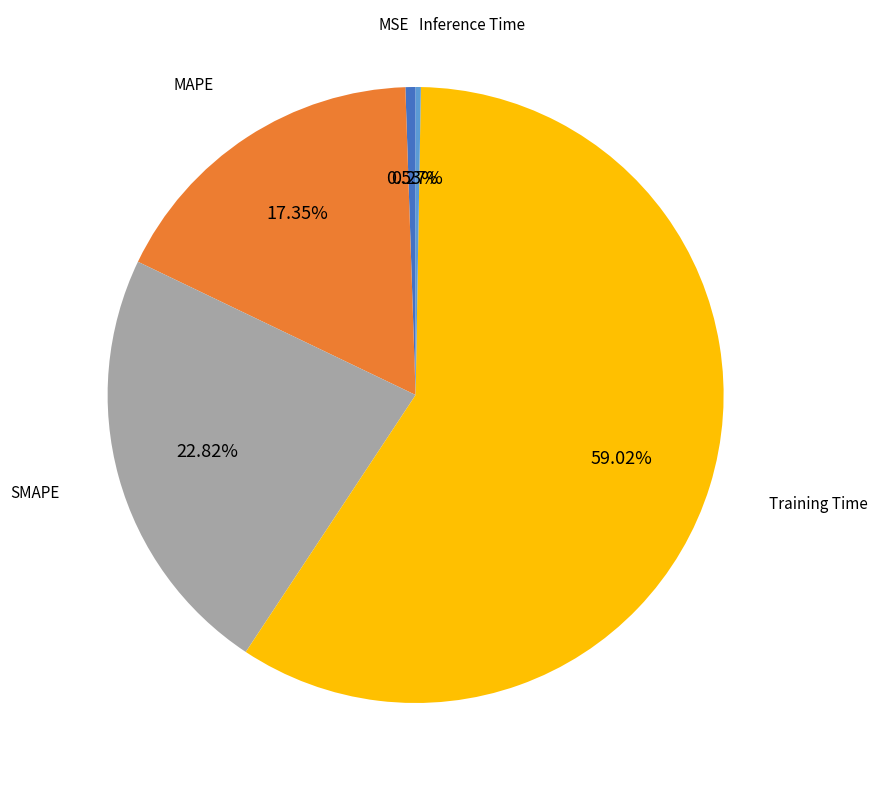

Is it true that Training Time is 59% of the pie?

True